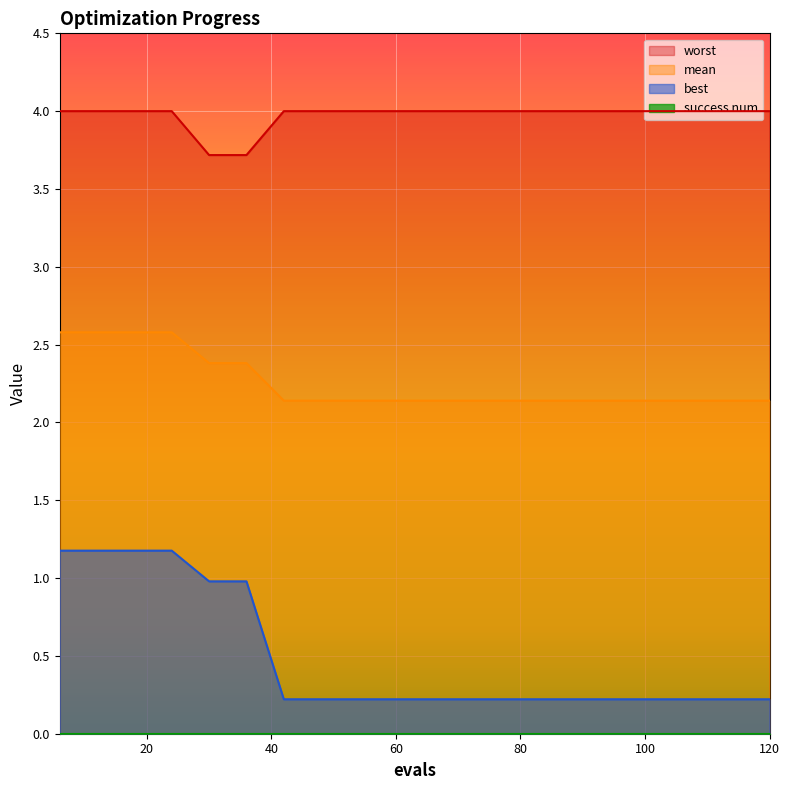

The value of worst at 72 is 4.0. True or false?

True